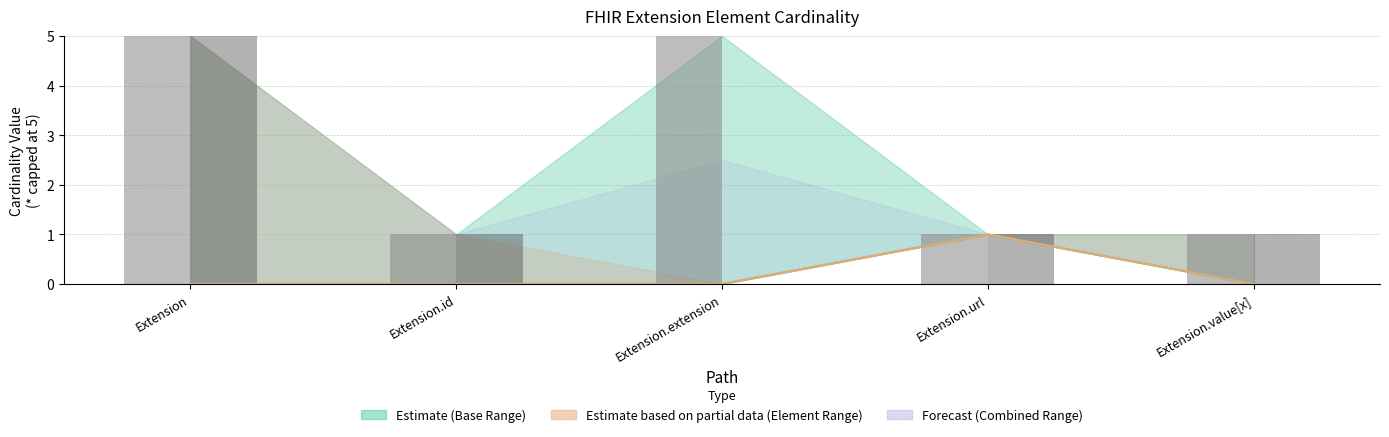

True or false: Min has a value of 0 at Extension.id.

True